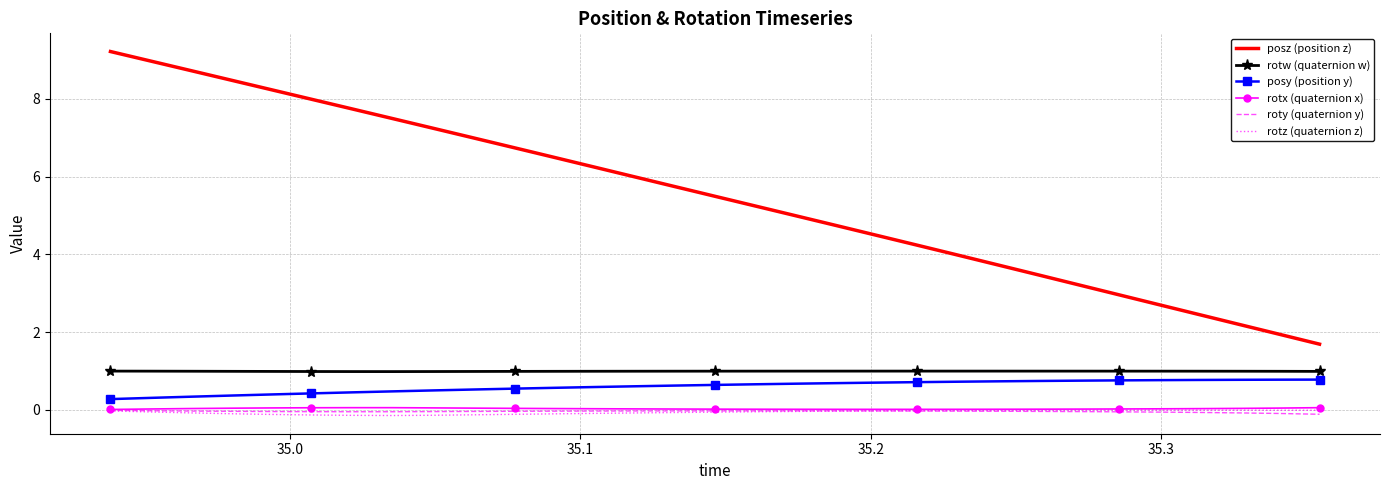

Which series has the largest total across all categories?

posz (position z)